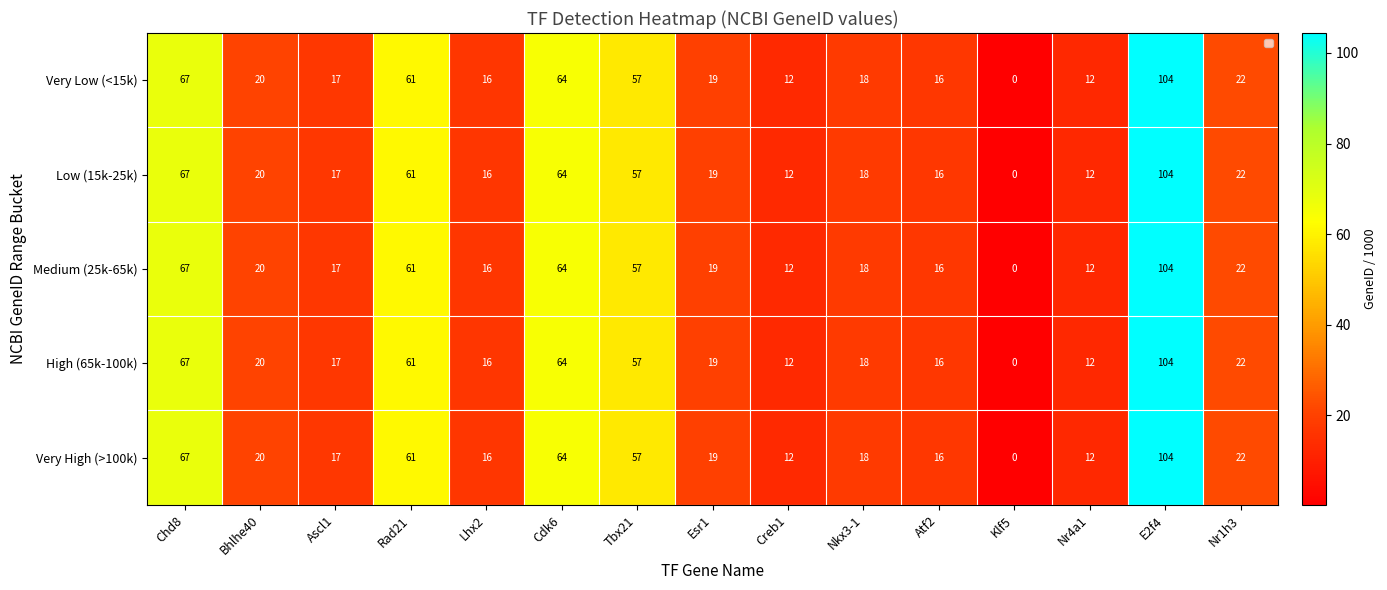

At which label does High (65k-100k) first exceed 19?

Chd8